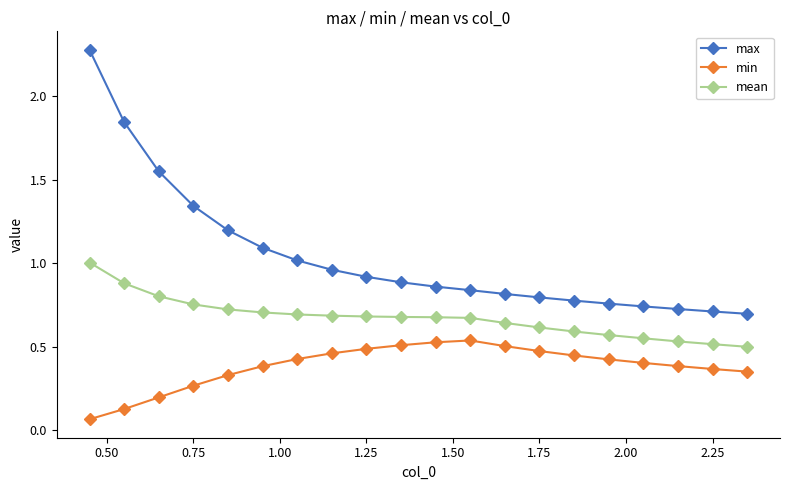

What is the maximum value shown in the chart?

2.3